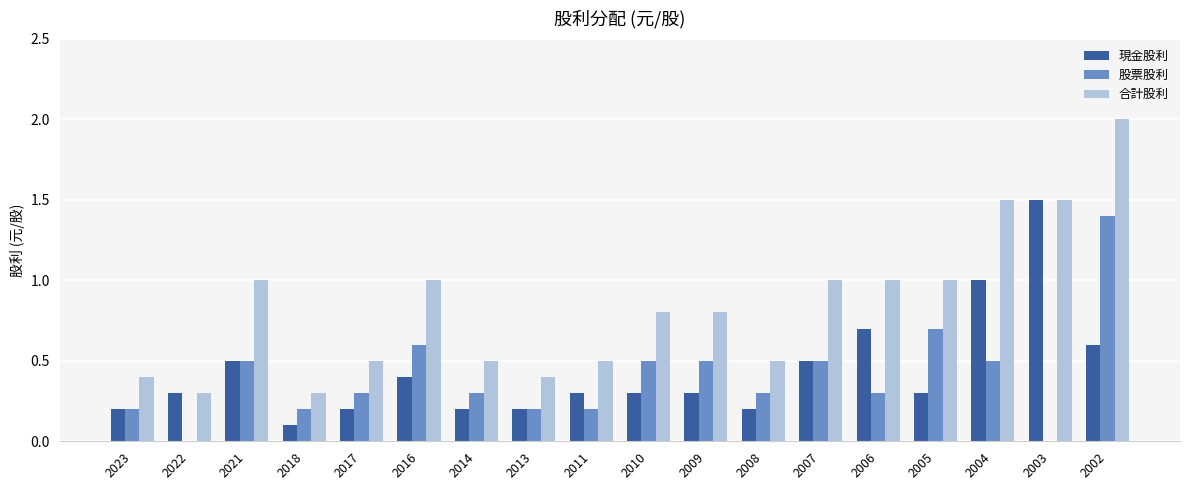

Which series changed the most between 2017 and 2004?

合計股利